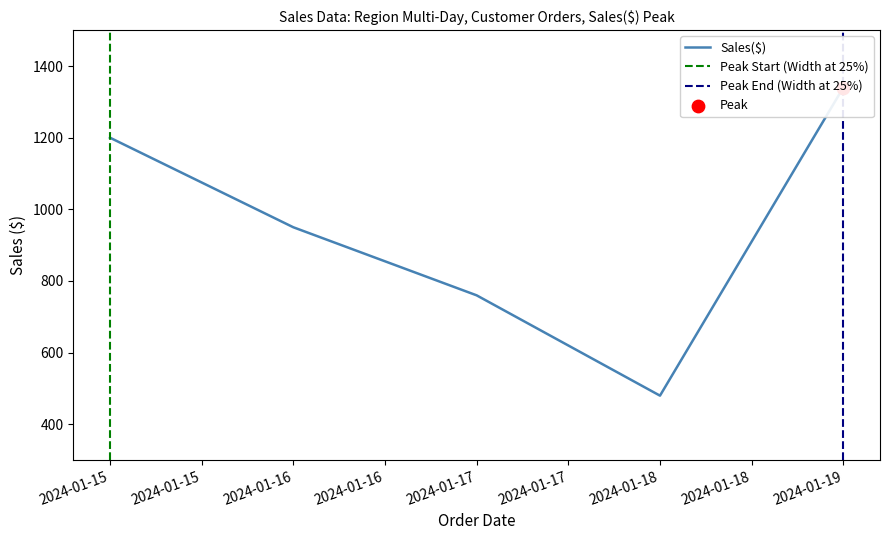

Between 2024-01-19 and 2024-01-18, which is larger?

2024-01-19